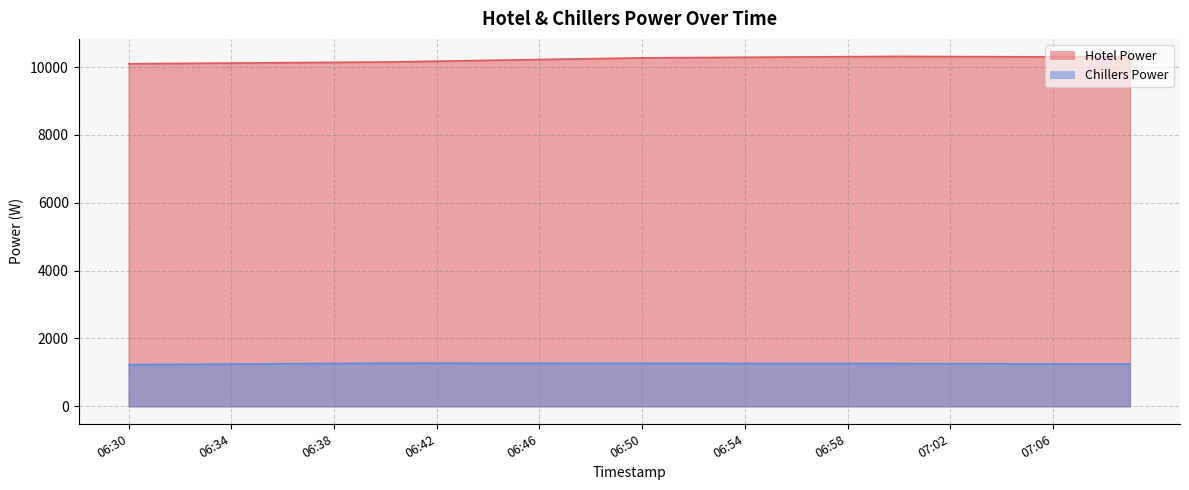

Where does the Hotel Power series first go above 10274?

06:50